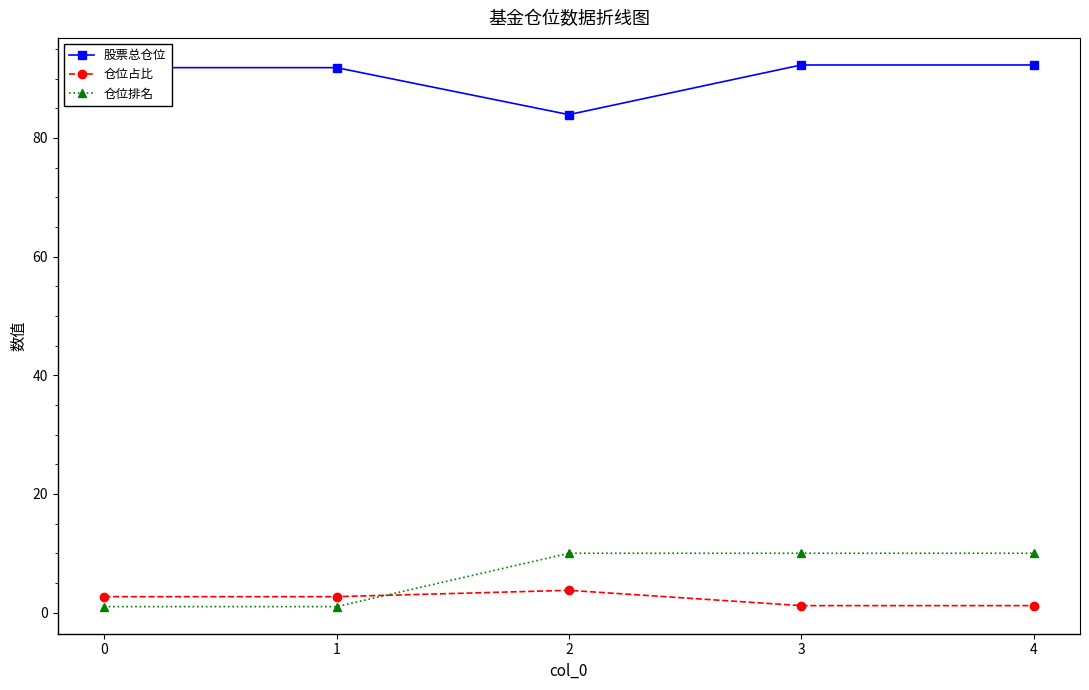

The value of 股票总仓位 at 2 is 38.1. True or false?

False